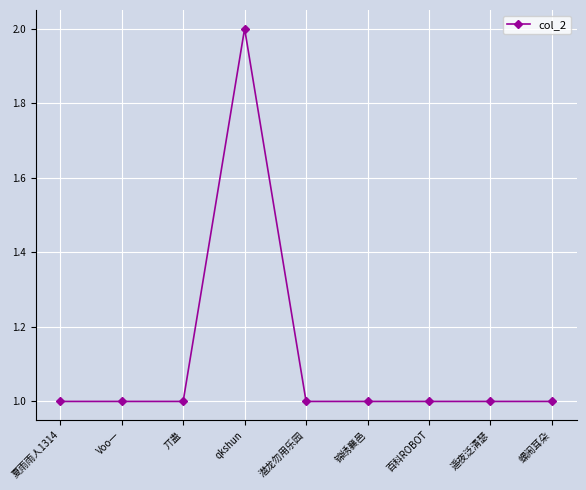

Does the chart have visible grid lines?

Yes